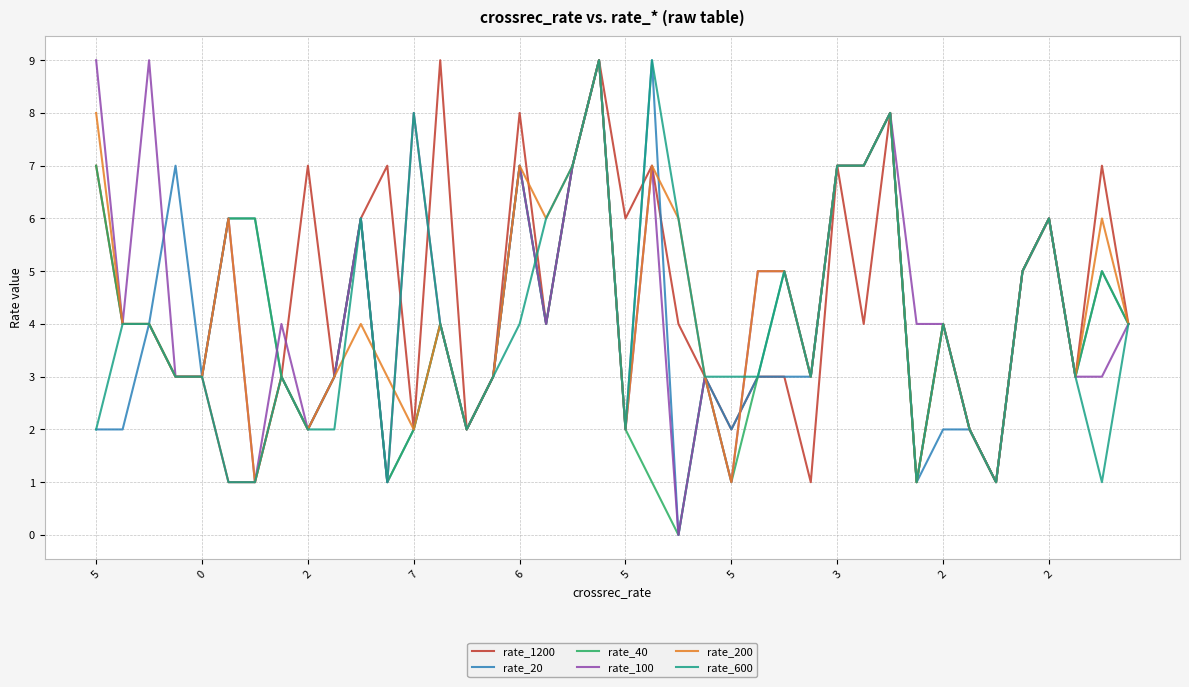

What is the greatest value displayed?

9